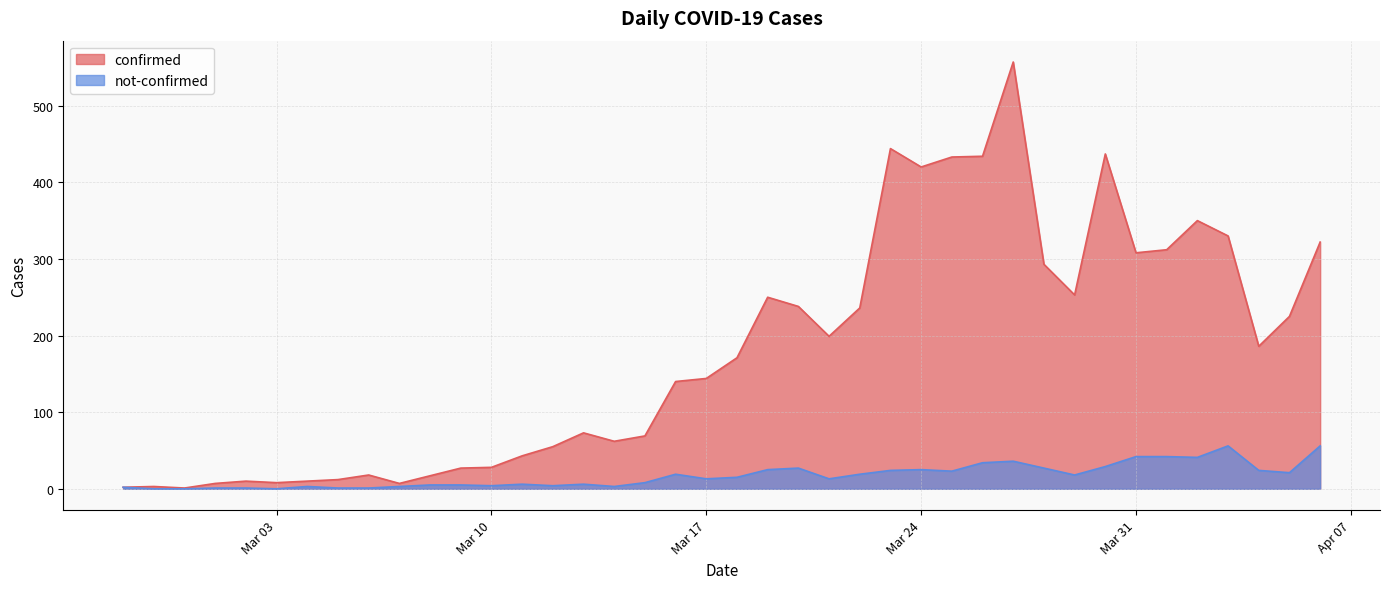

What is the label of the 21st point from the right?

Mar 17